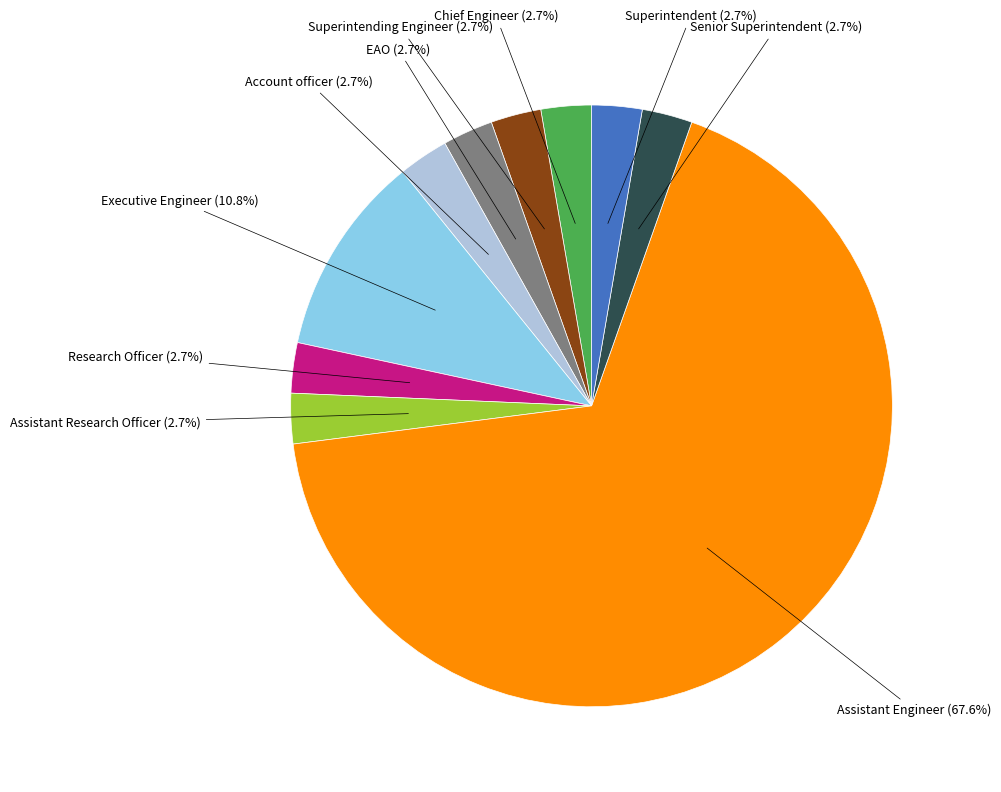

What is the ratio of the value at Superintendent to the value at EAO?

1.0